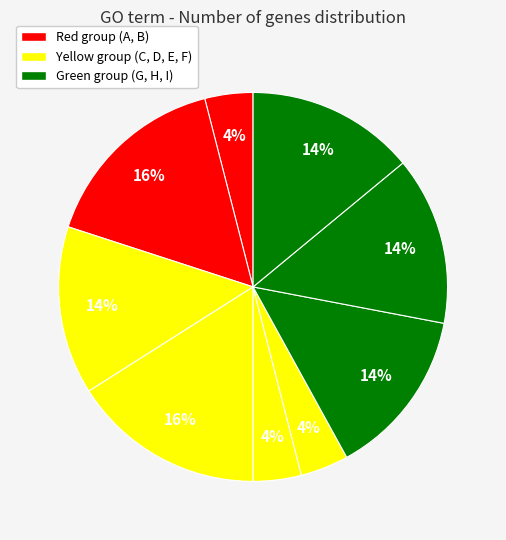

To the nearest percent, what is the difference between the largest and smallest slice percentages?

12%